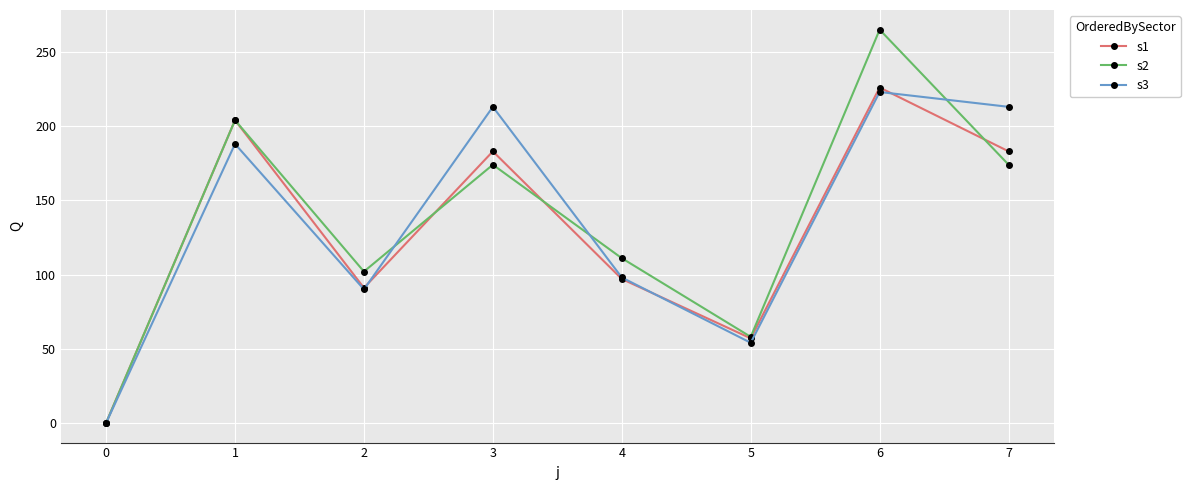

Reading left to right, extract all data points from this chart.

s1: 0=0	1=204	2=91	3=183	4=97	5=57	6=226	7=183
s2: 0=0	1=204	2=102	3=174	4=111	5=58	6=265	7=174
s3: 0=0	1=188	2=90	3=213	4=98	5=54	6=223	7=213